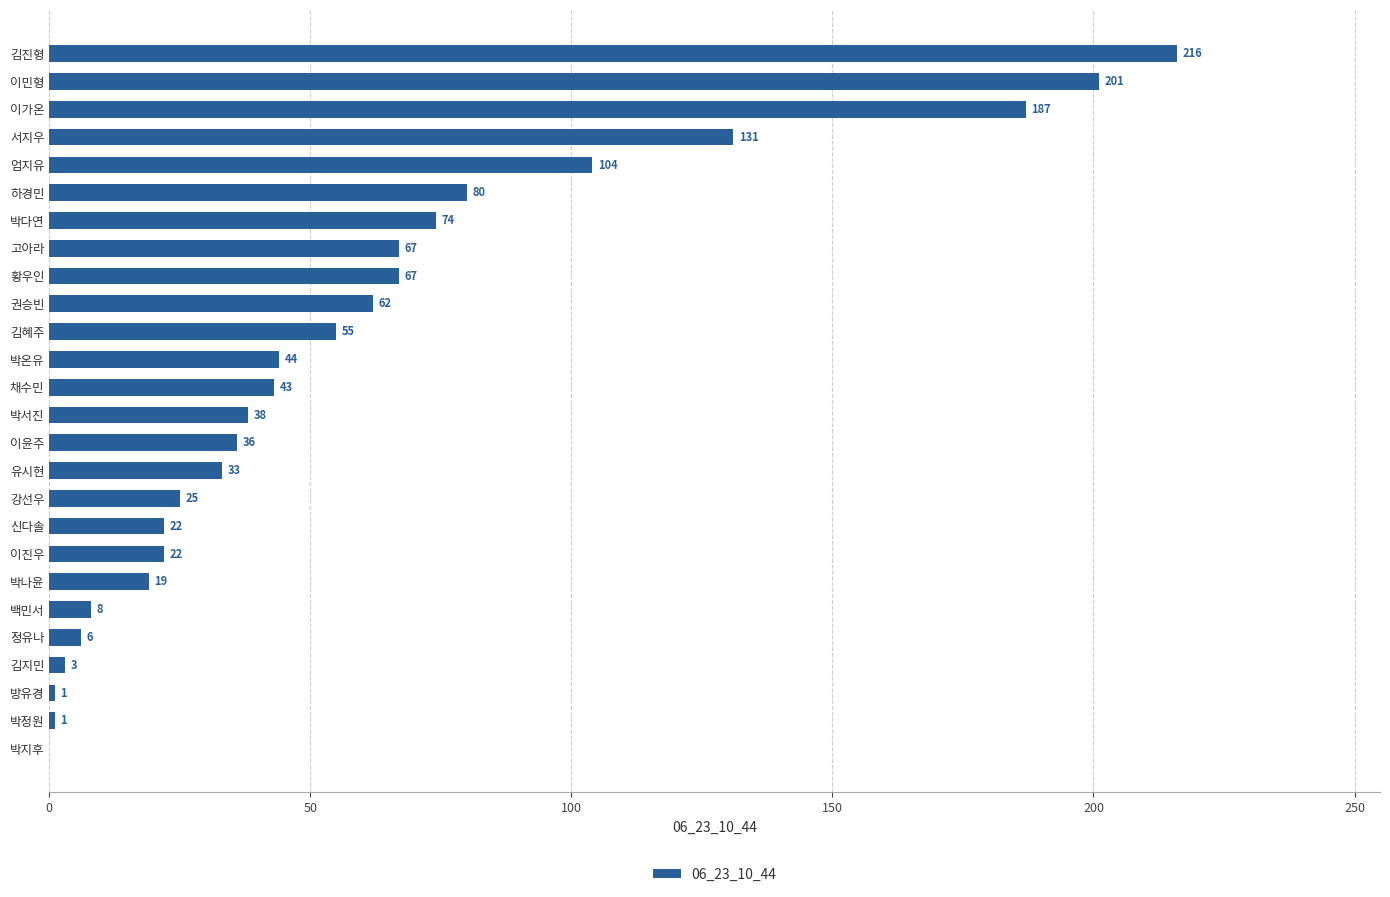

Reading top to bottom, what are all the values shown in this chart?

김진형=216	이민형=201	이가온=187	서지우=131	엄지유=104	하경민=80	박다연=74	고아라=67	황우인=67	권승빈=62	김혜주=55	박온유=44	채수민=43	박서진=38	이윤주=36	유시현=33	강선우=25	신다솔=22	이진우=22	박나윤=19	백민서=8	정유나=6	김지민=3	방유경=1	박정원=1	박지후=0